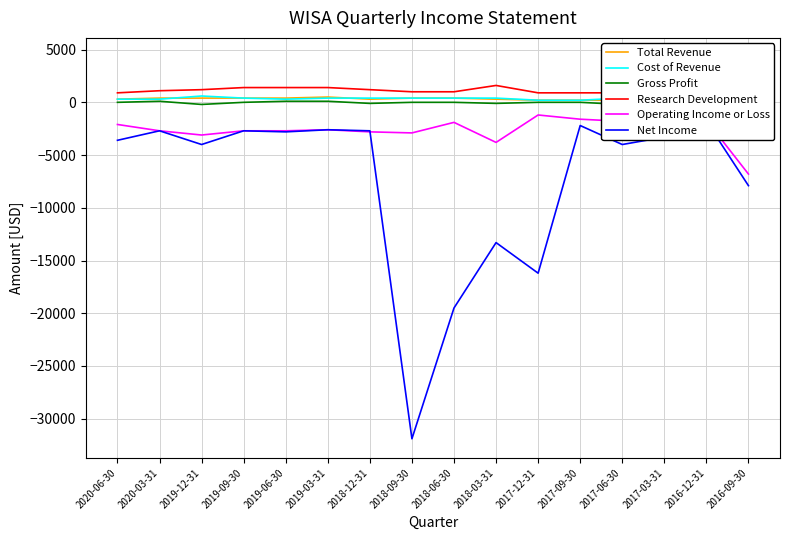

At how many categories does at least one series exceed -15165?

16